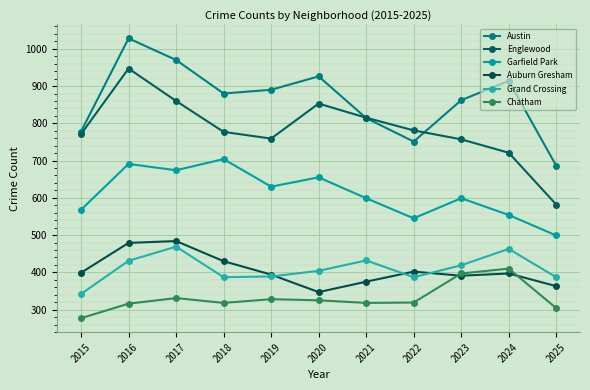

What is the value of the Chatham point at the 10th from the left?

410